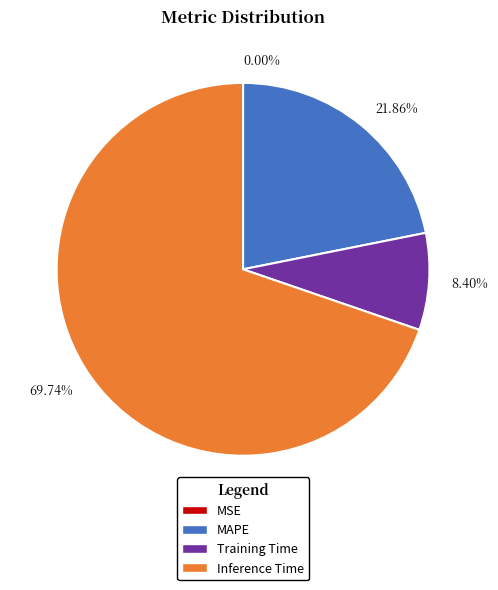

To the nearest percent, what is the difference between the largest and smallest slice percentages?

70%